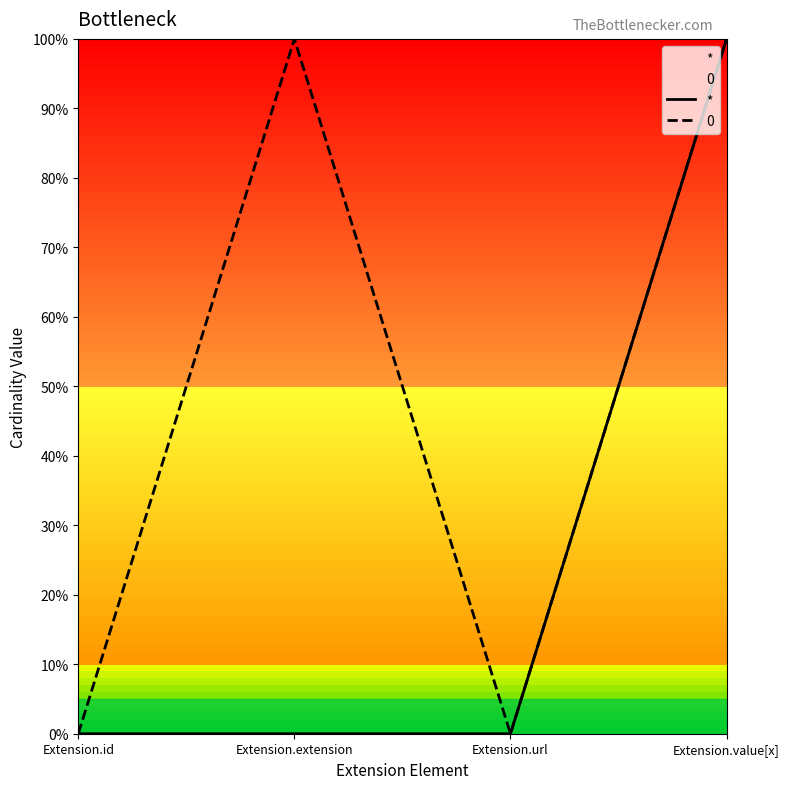

True or false: there are more than 2 points higher than both neighbors.

False